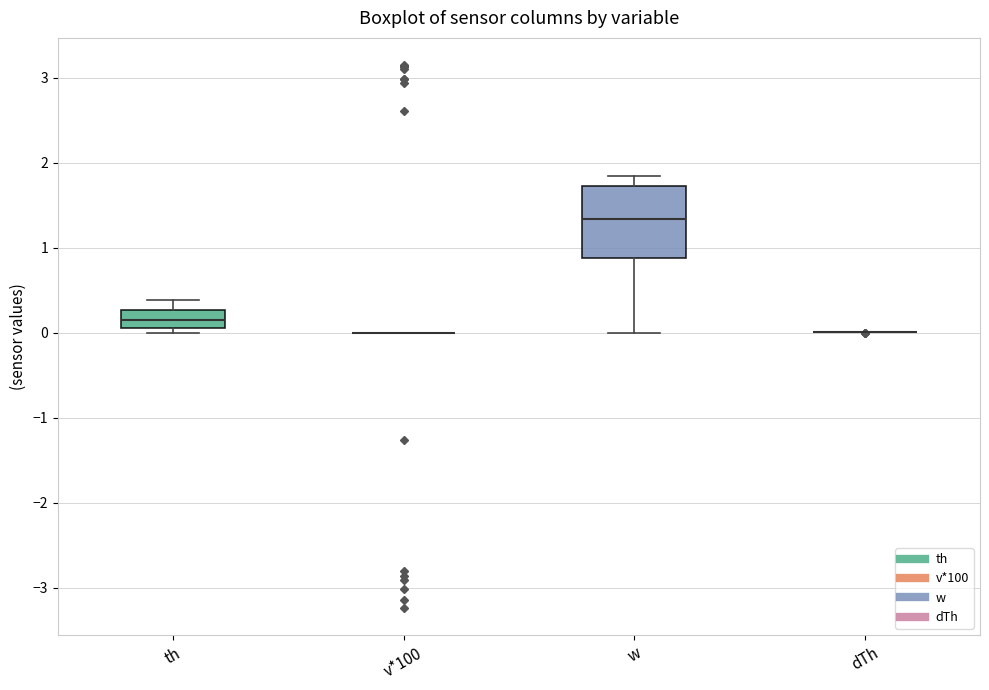

Reading left to right, read every box against the y-axis: the position of its median line, the range the box covers, and the ends of its whiskers. The values are not printed on the chart, so give them approximately, as read against the axis.

th: median 0.2, box 0.1 to 0.3, whiskers 0.0 to 0.4
v*100: box collapsed to a line at 0.0, whiskers 0.0 to 0.0
w: median 1.3, box 0.9 to 1.7, whiskers 0.0 to 1.9
dTh: box collapsed to a line at 0.0, whiskers 0.0 to 0.0